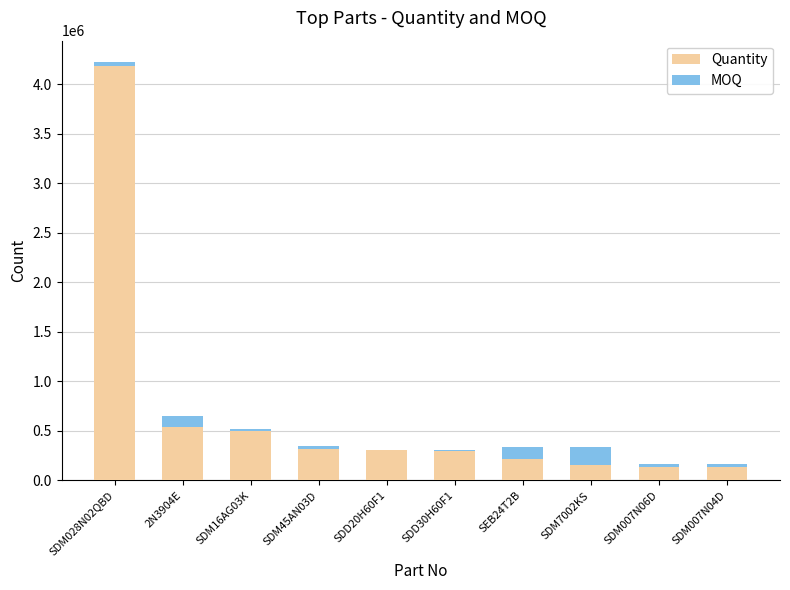

At which label does Quantity reach its peak?

SDM028N02QBD